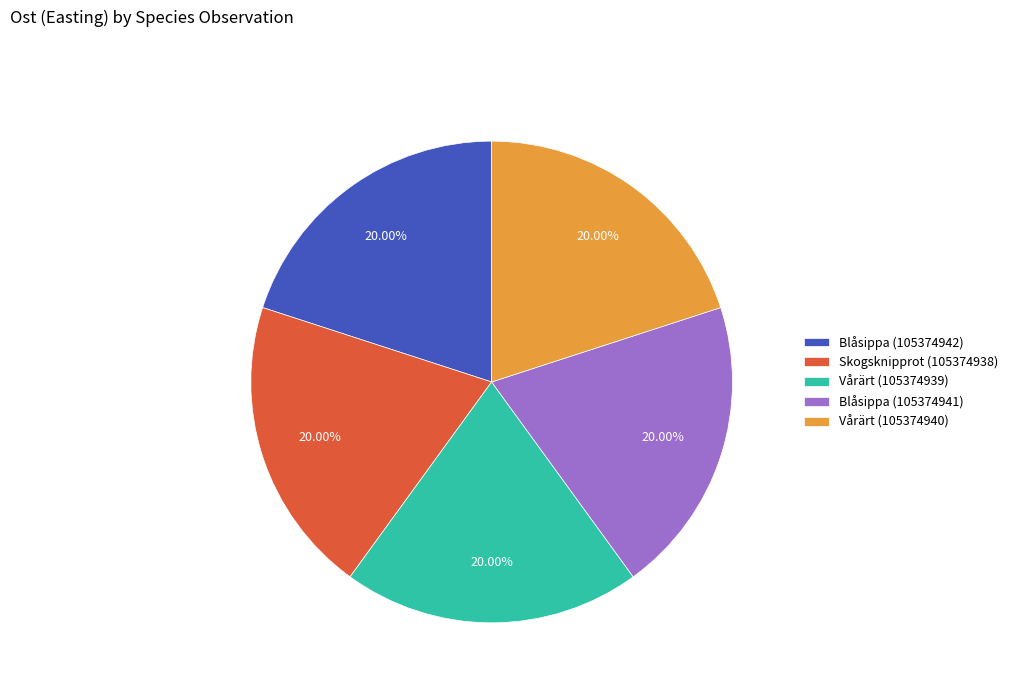

Is the sum of Blåsippa (105374942) and Blåsippa (105374941) greater than half?

No